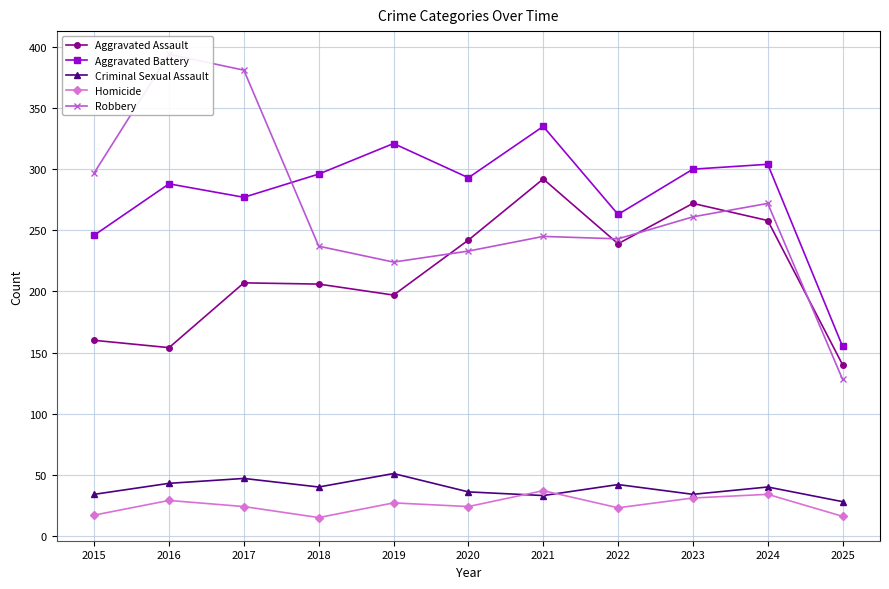

In Criminal Sexual Assault, how many points are higher than both neighbors (excluding endpoints)?

4